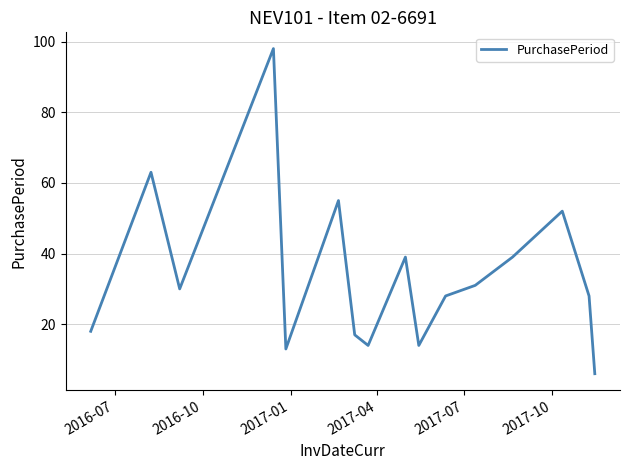

What is the greatest value displayed?

98